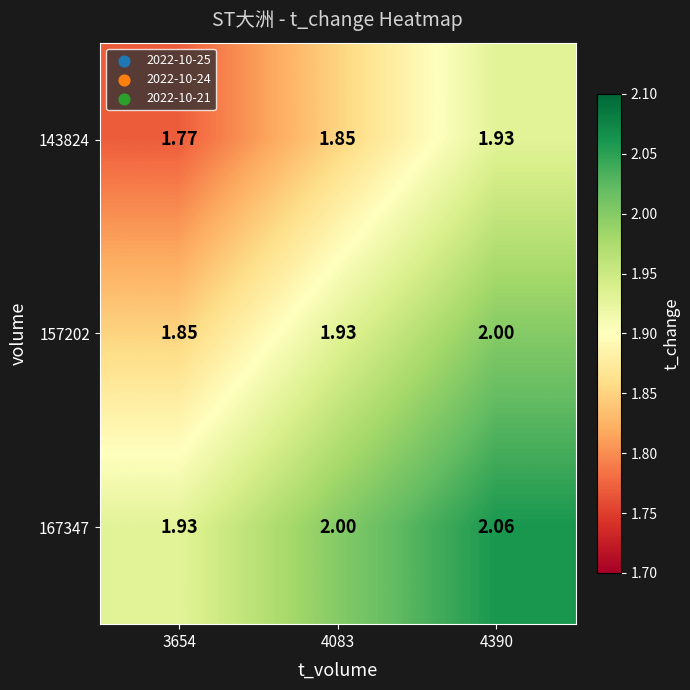

Which series has the largest total across all categories?

167347